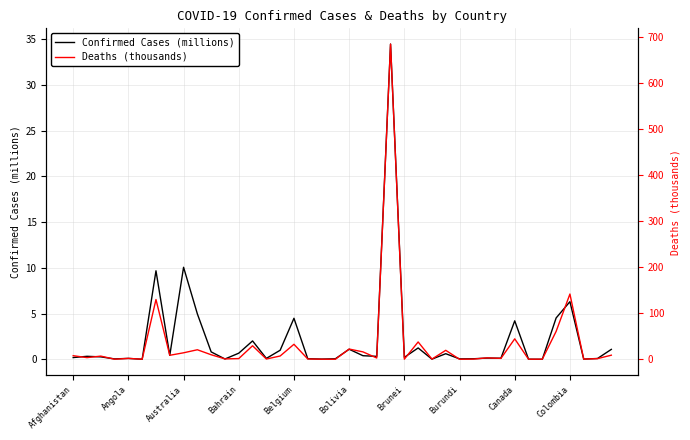

Does the chart have visible grid lines?

Yes